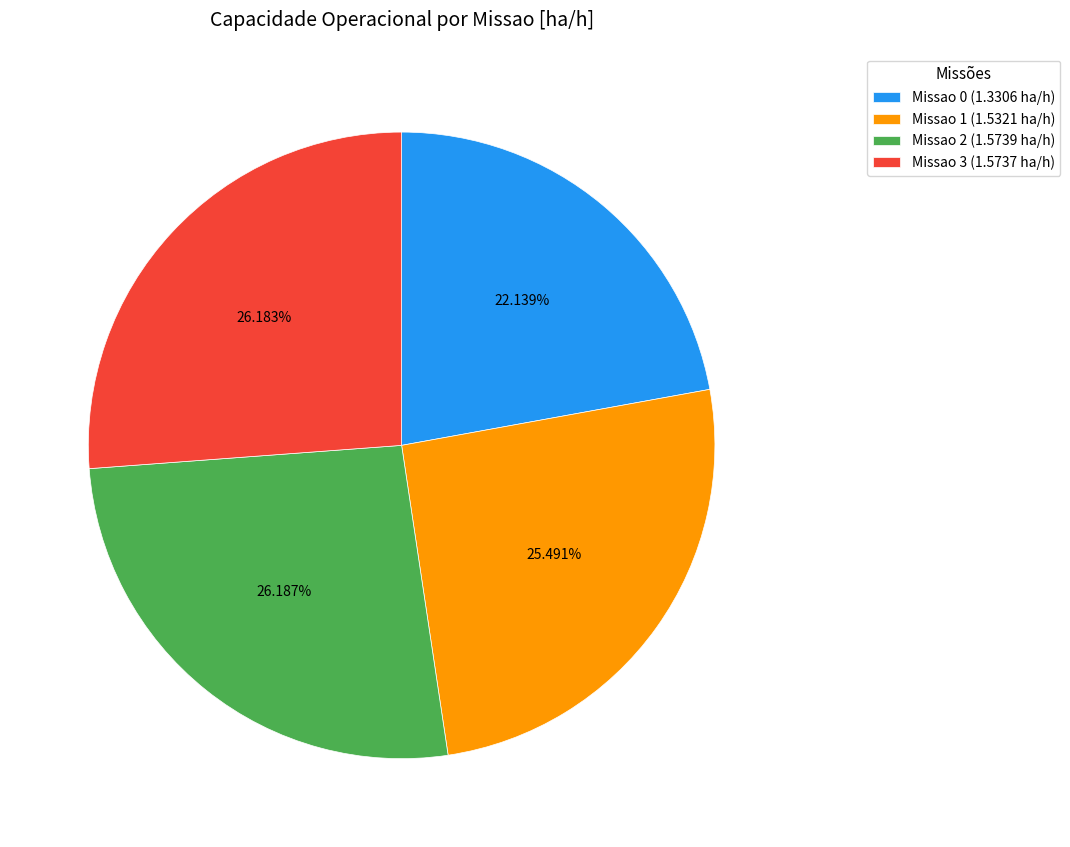

To the nearest percent, what portion does Missao 2 represent?

26%